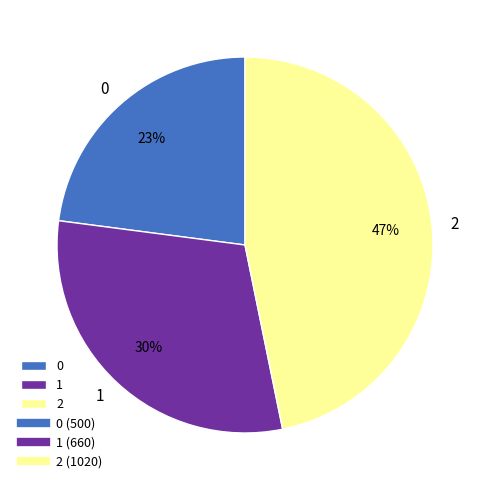

Count the number of slices in the pie.

3